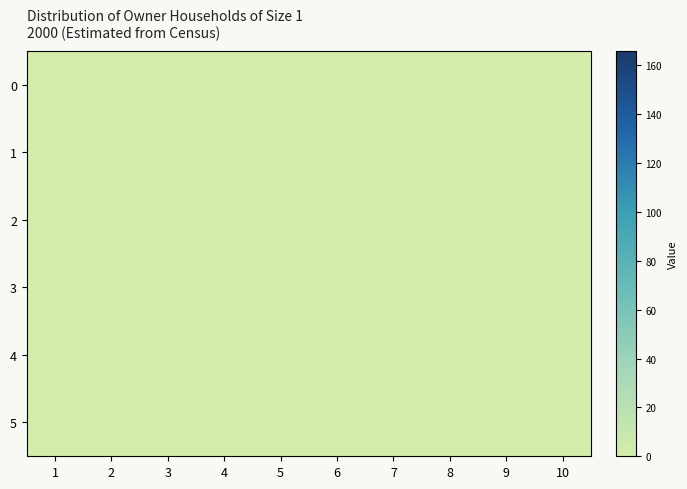

What is the total value across all series at 2?

77